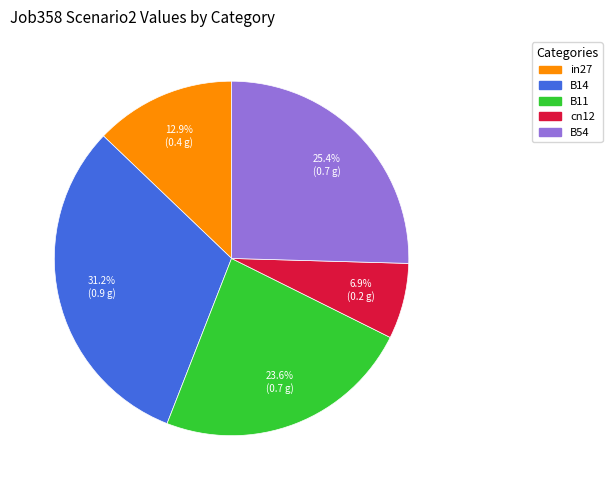

To the nearest percent, what is the difference between the in27 and B11 slice percentages?

11%